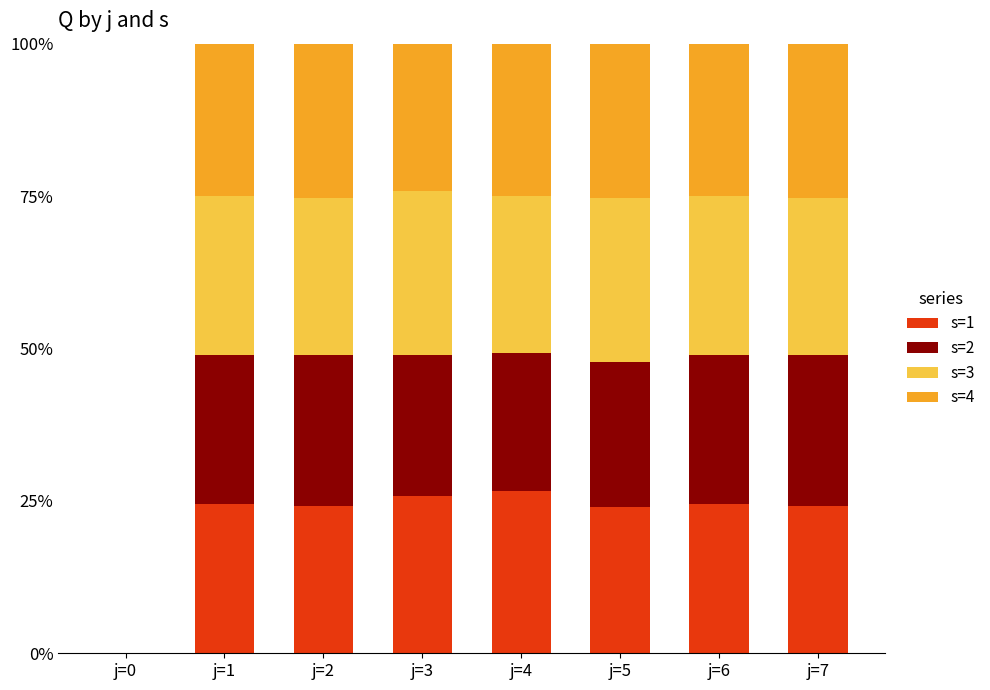

What are all the series names shown in the legend?

s=1, s=2, s=3, s=4